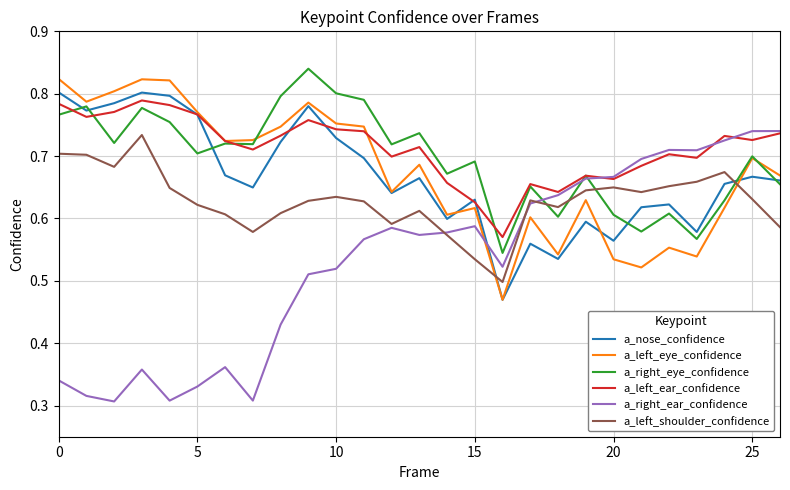

Which series has the largest range (max minus min)?

a_right_ear_confidence